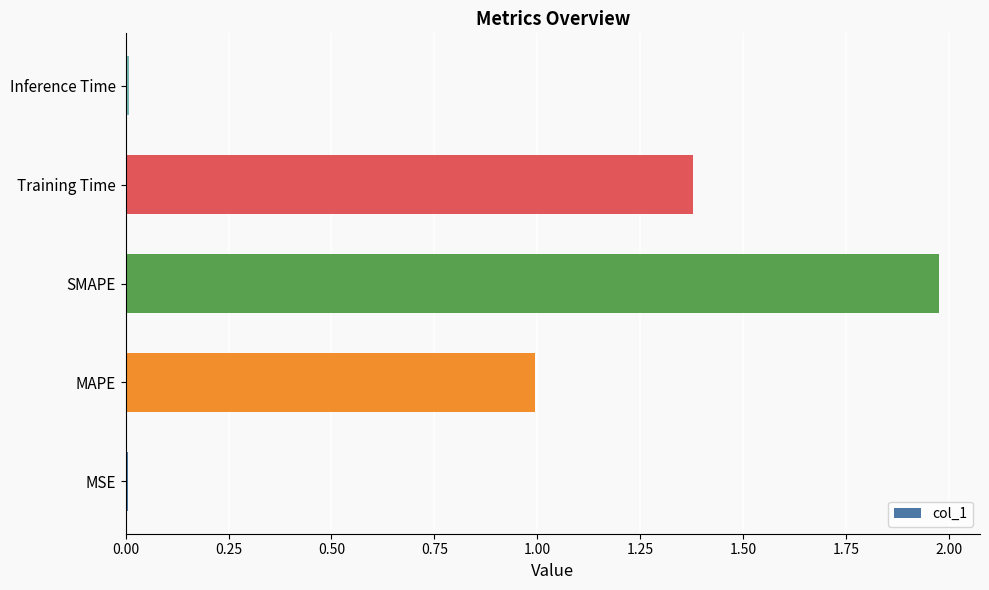

Which category has the highest value across all series?

SMAPE